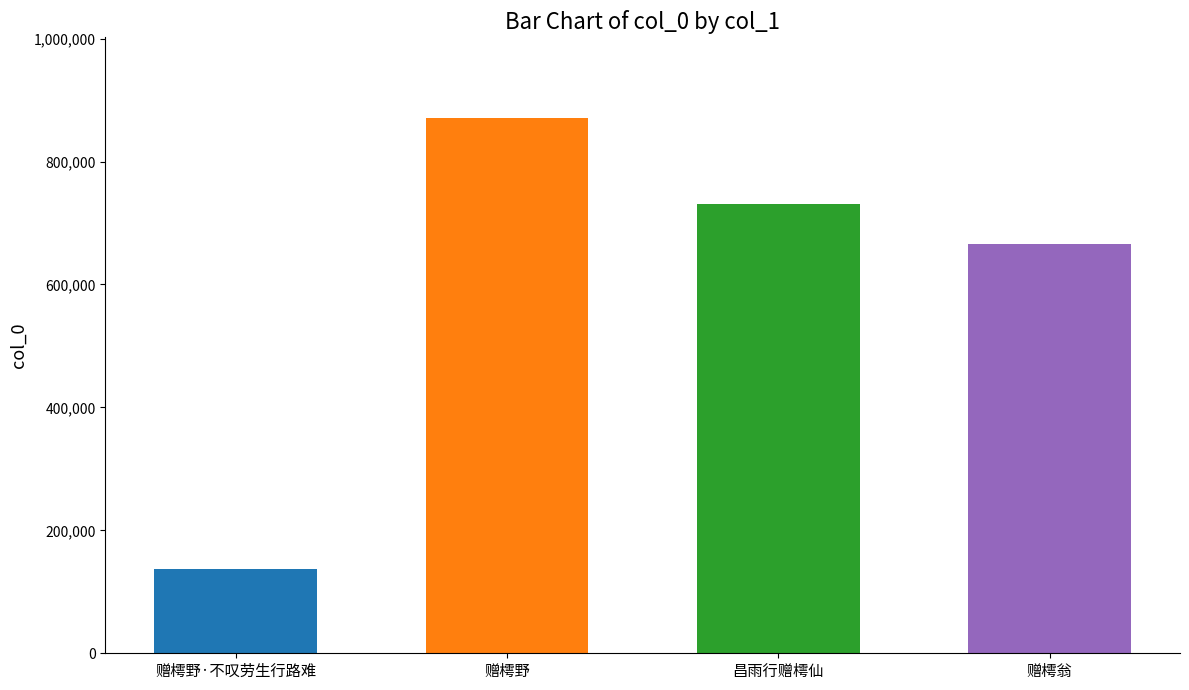

How many bars are there in total?

4